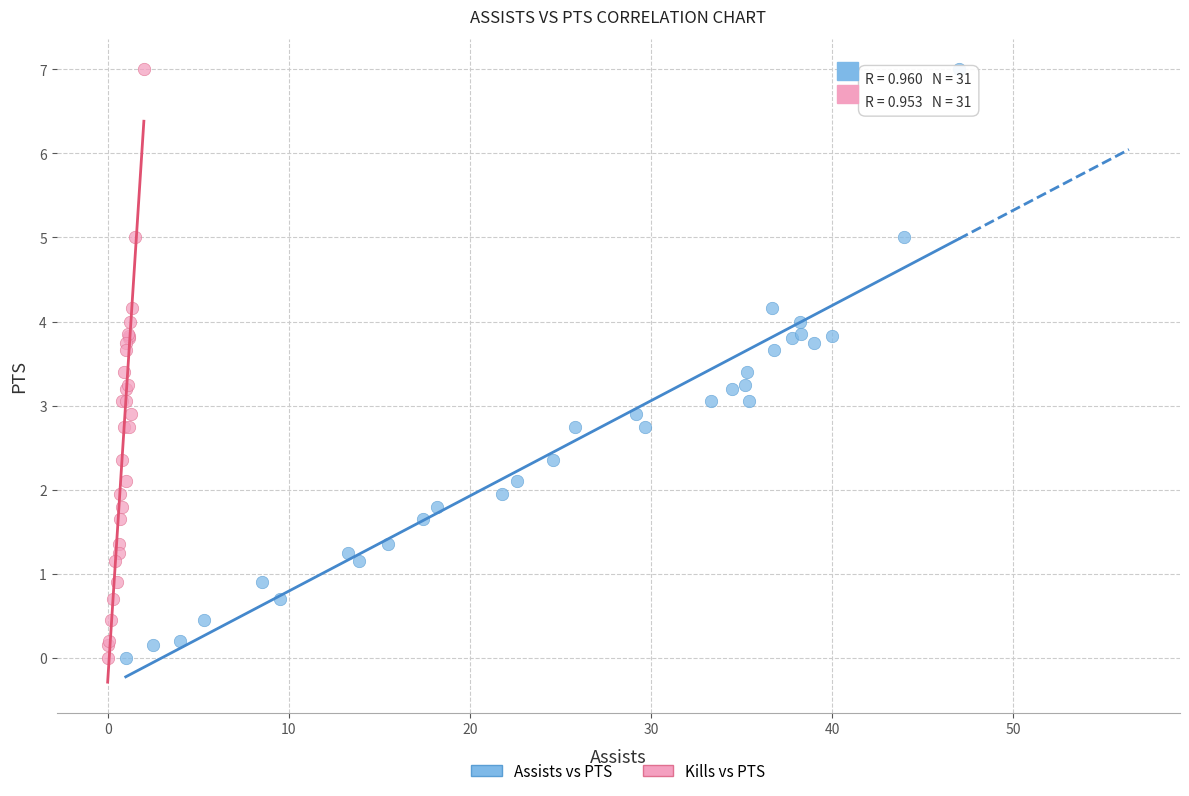

What are all the series names shown in the legend?

Assists vs PTS, Kills vs PTS